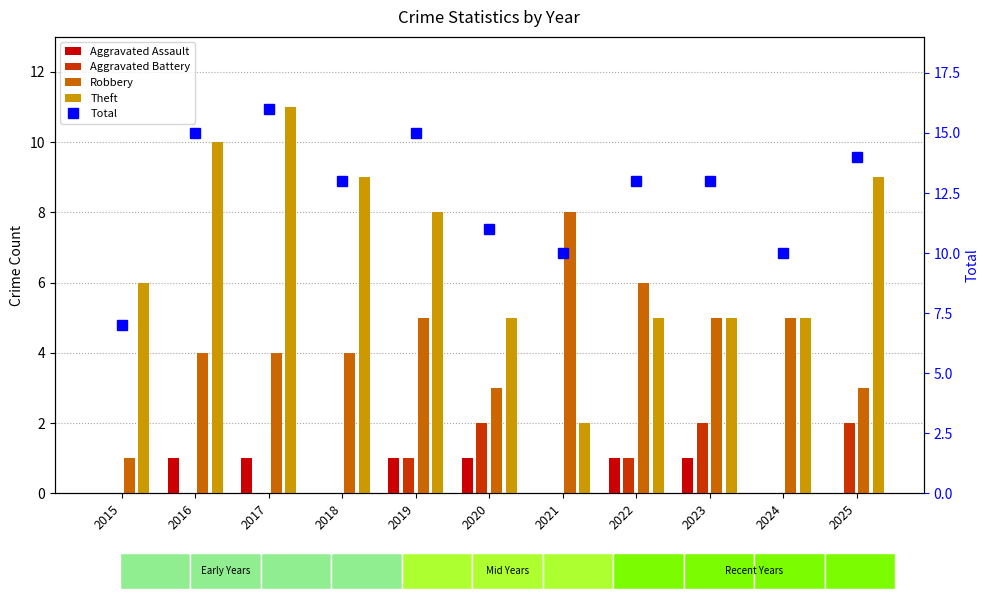

Rank the series by their maximum value, from lowest to highest.

Aggravated Assault, Aggravated Battery, Robbery, Theft, Total